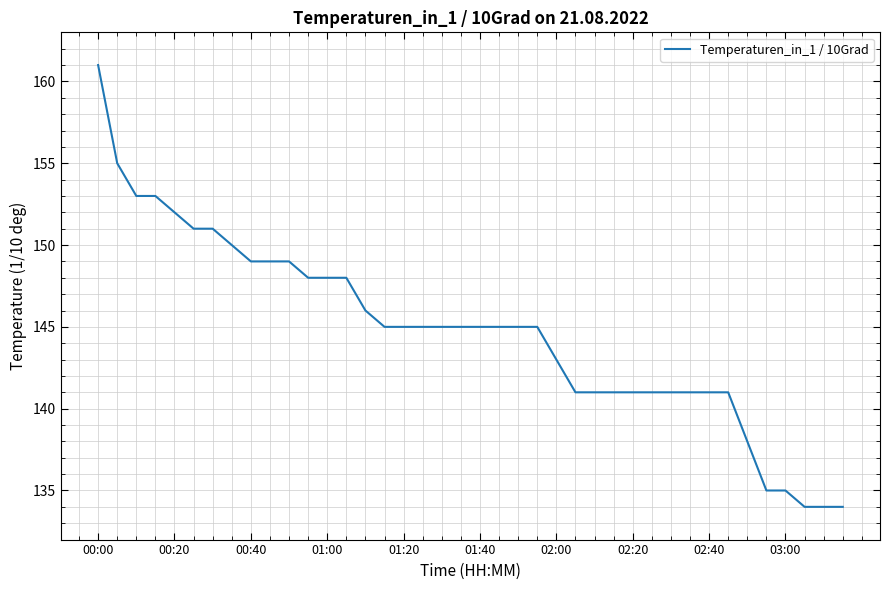

What is the smallest value displayed?

134